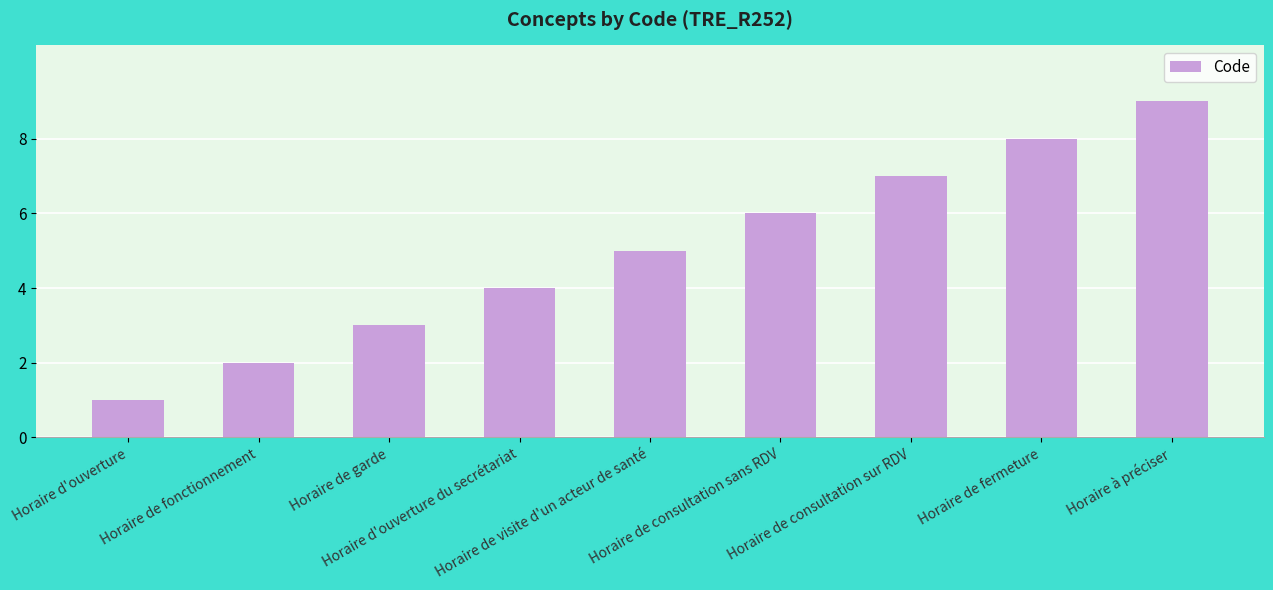

Which label corresponds to the smallest value in the chart?

Horaire d'ouverture